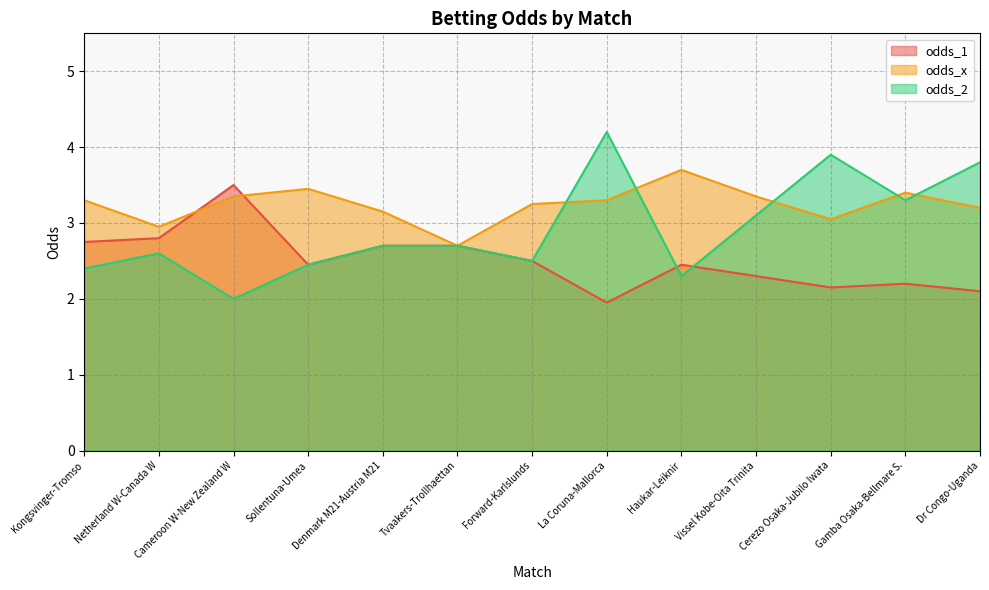

What is the difference between the maximum and minimum values in the odds_1 series?

1.6